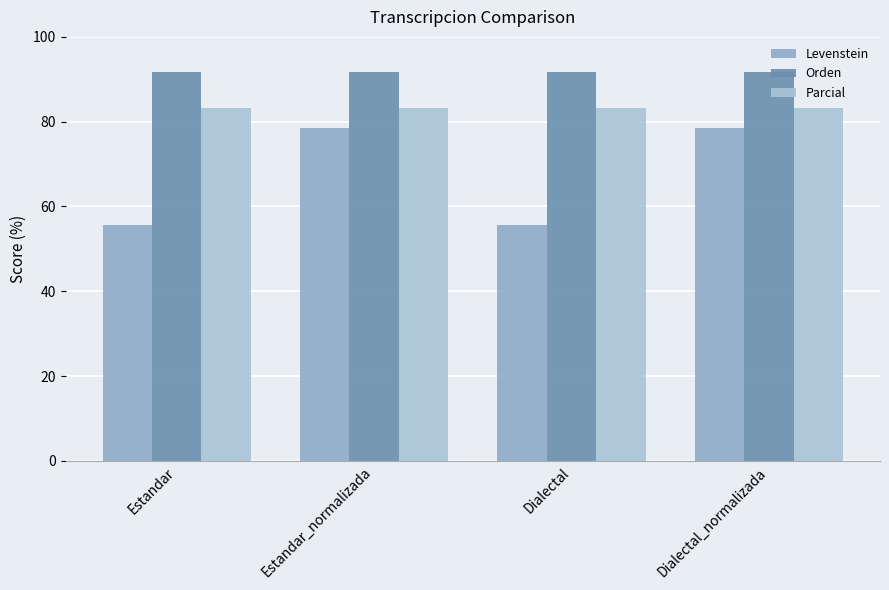

What is the lowest value of the Orden series?

91.7